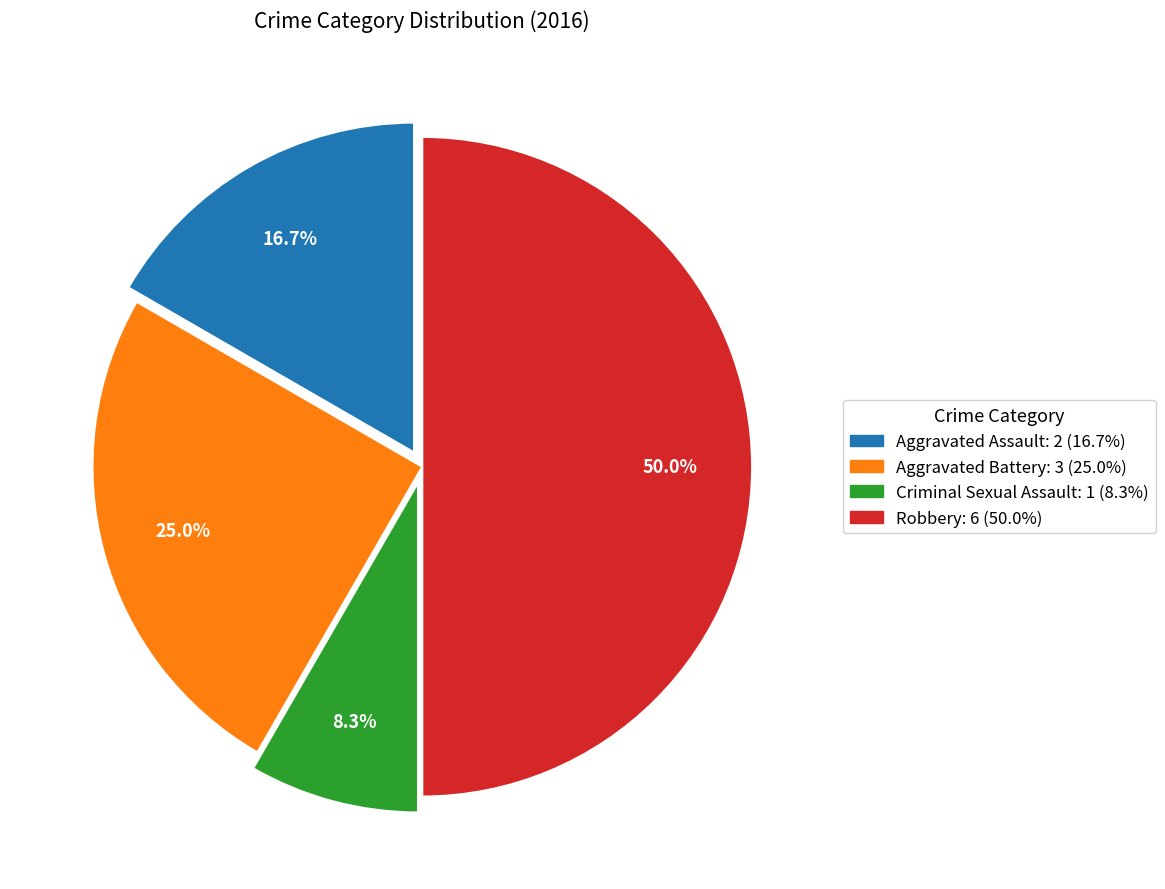

Is it true that Aggravated Battery is 30% of the pie?

False